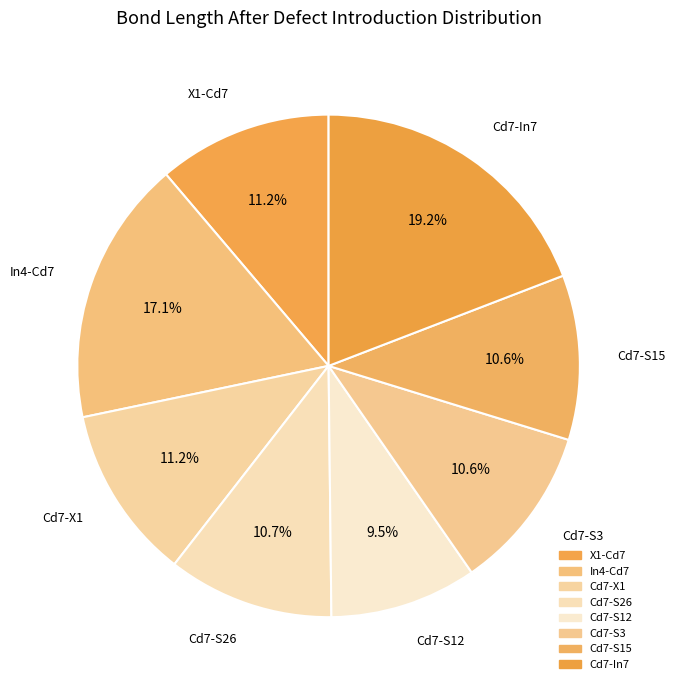

What is the smallest slice in the pie chart?

Cd7-S12